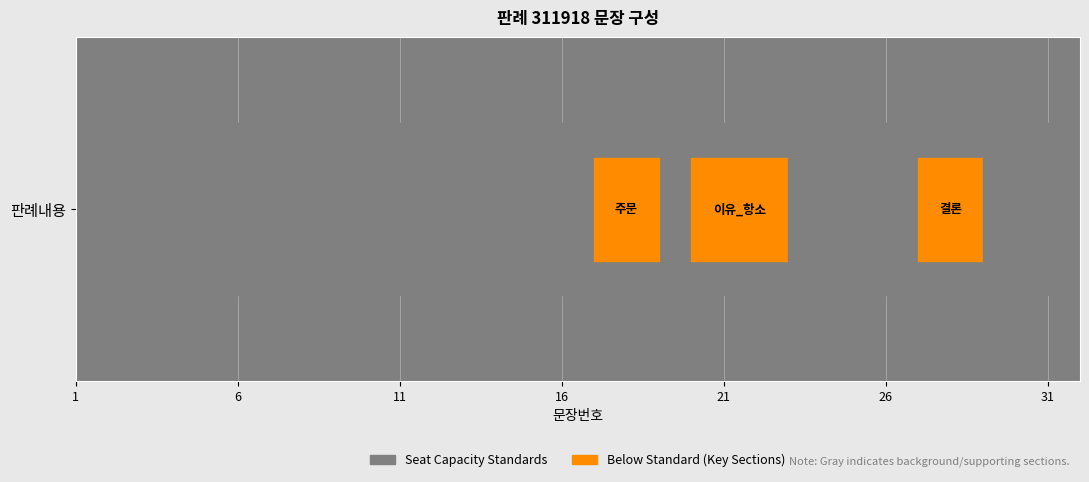

What is the smallest value displayed?

1